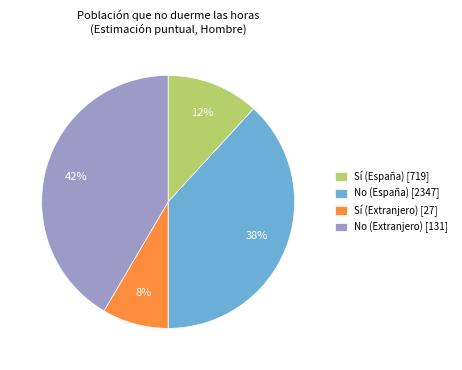

Do Sí (España) [719] and No (Extranjero) [131] together represent more than half of the pie?

Yes